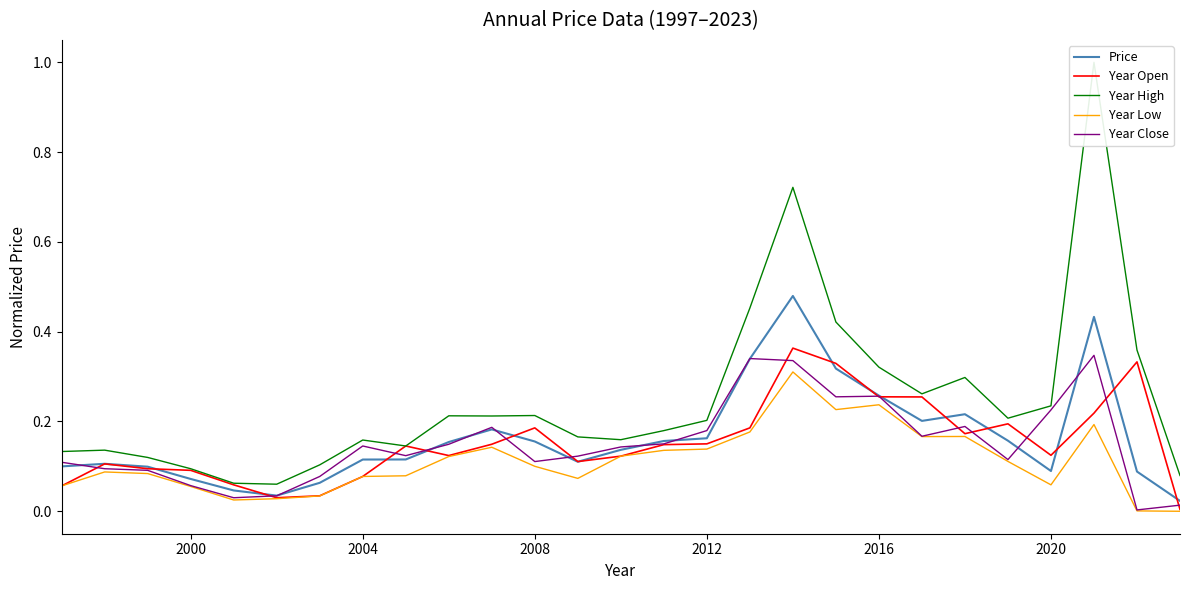

The Price series shows 0.1 at 2020. True or false?

True